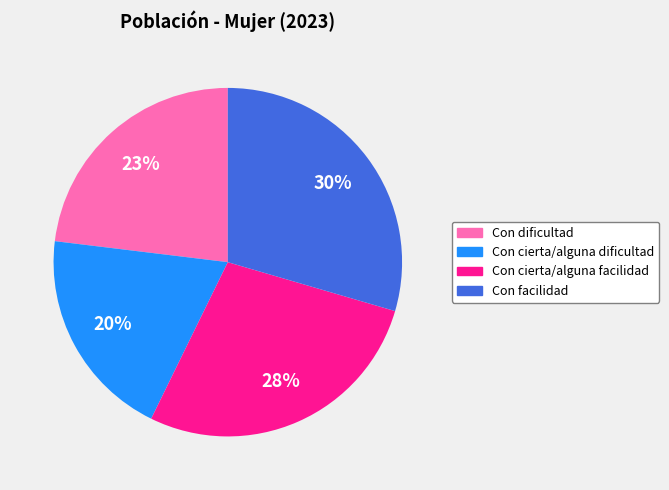

Count the number of slices in the pie.

4